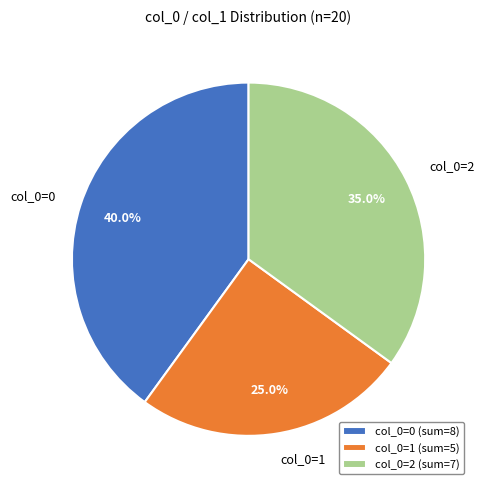

Is there any slice that represents more than half of the pie?

No